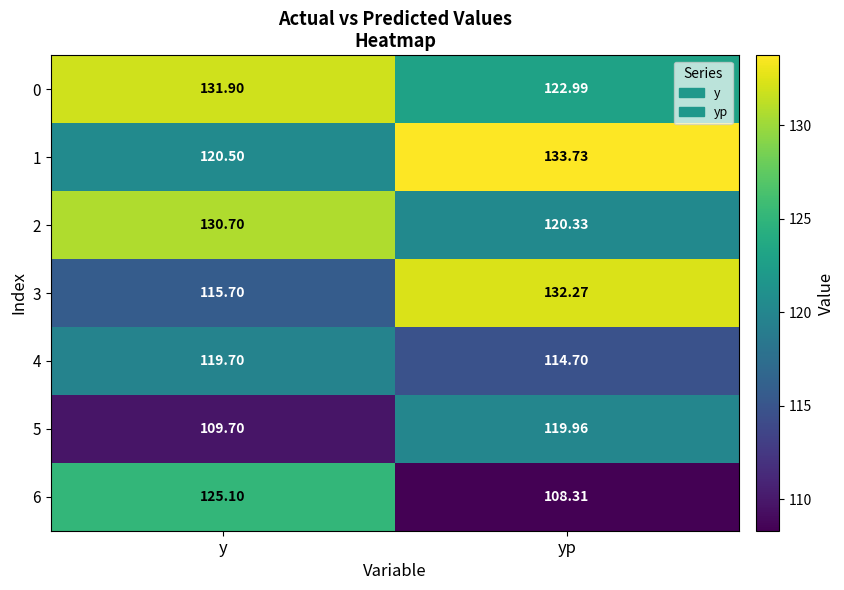

Rank the series by their maximum value, from highest to lowest.

1, 3, 0, 2, 6, 5, 4